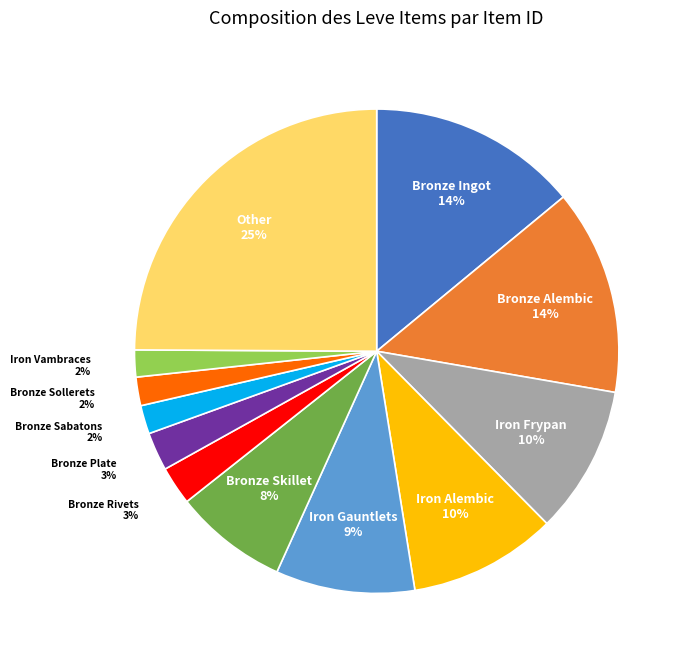

Between Bronze Rivets and Iron Vambraces, which is larger?

Bronze Rivets